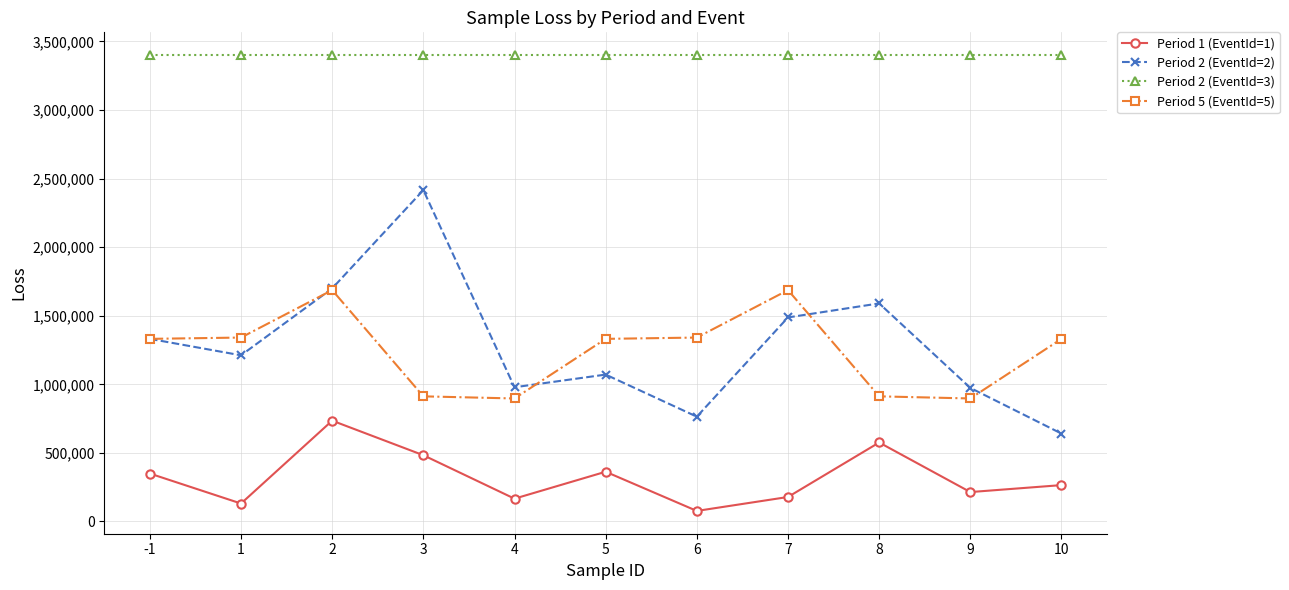

The Period 5 (EventId=5) series shows 2309605.3 at -1. True or false?

False